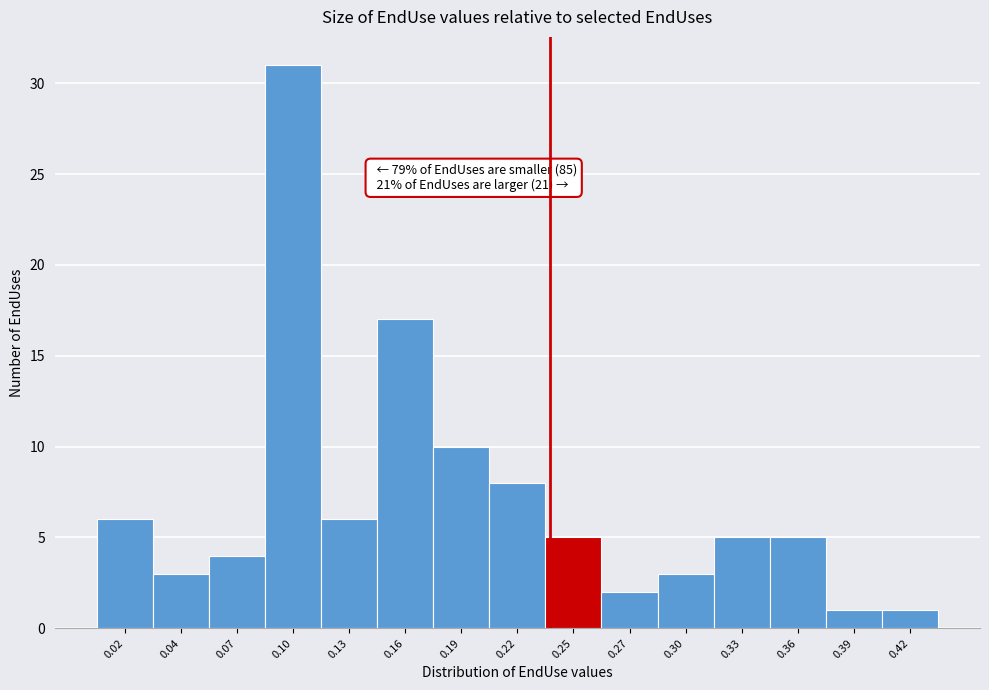

Which range on the x-axis has the tallest bar?

0.085 to 0.115